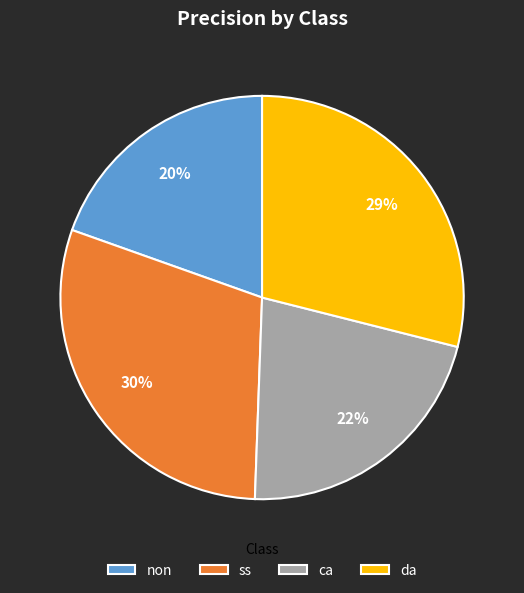

True or false: ca accounts for 22% of the total.

True